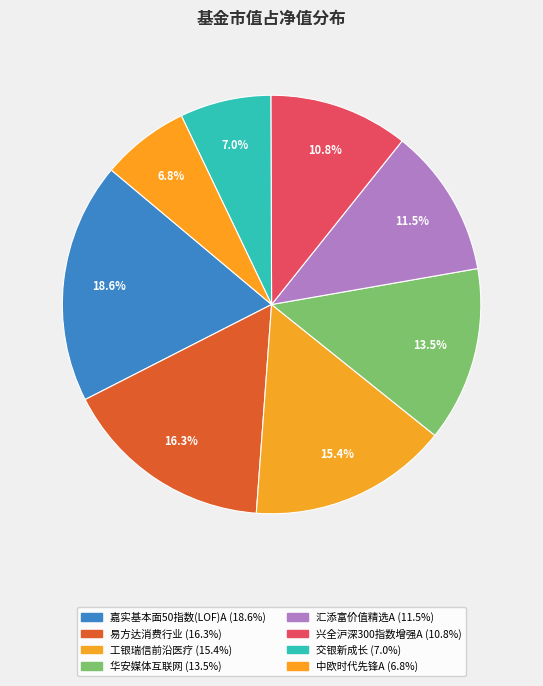

How many segments does this pie chart have?

8